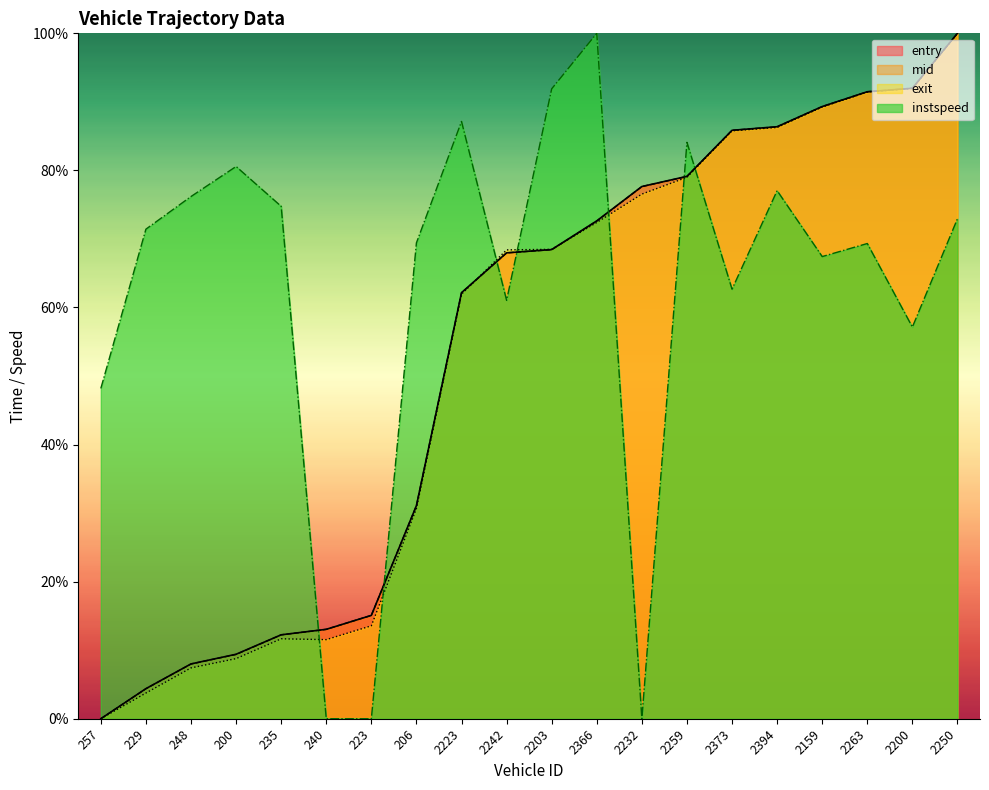

What is the label of the 14th point from the right?

223